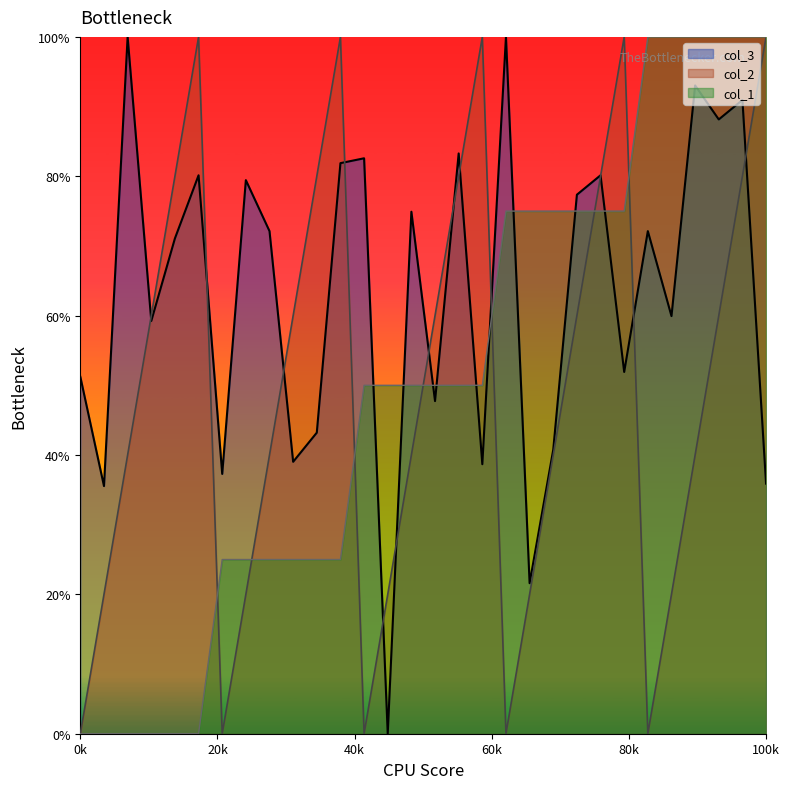

What is the highest value of the col_1 series?

100.0